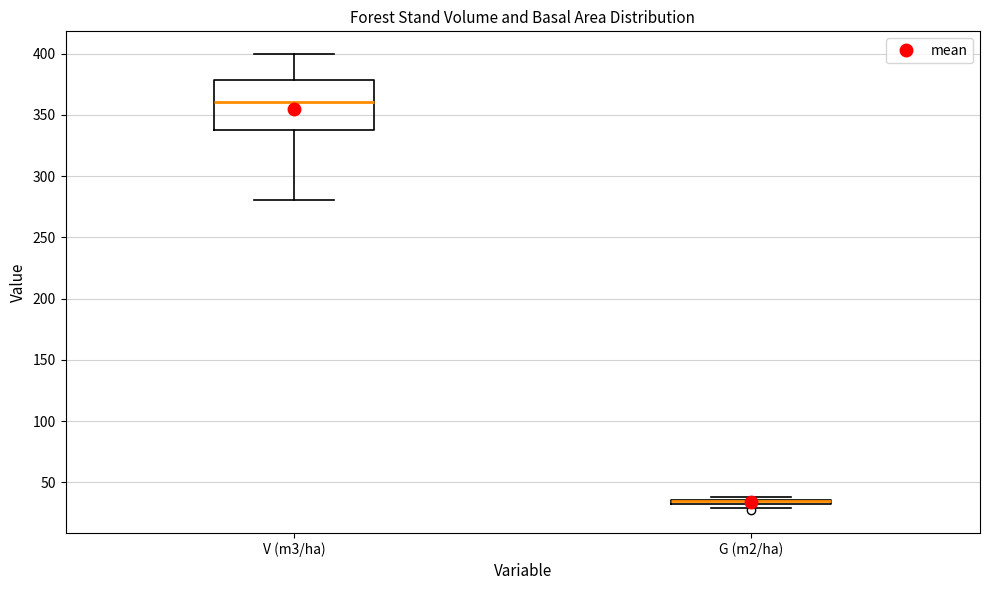

Comparing the boxes themselves (not the whiskers), which one is the tallest?

V (m3/ha)